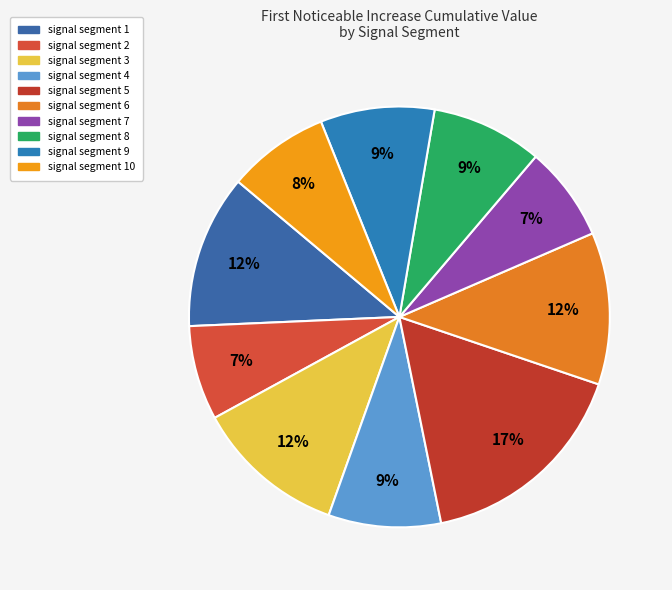

Which slice is the smallest?

signal segment 2